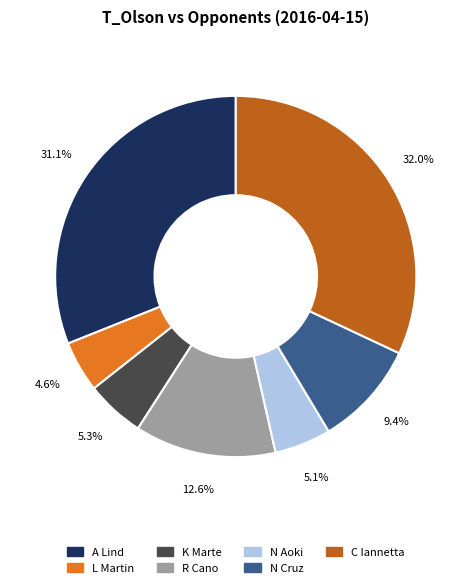

Combined, do N Aoki and A Lind account for over 50%?

No